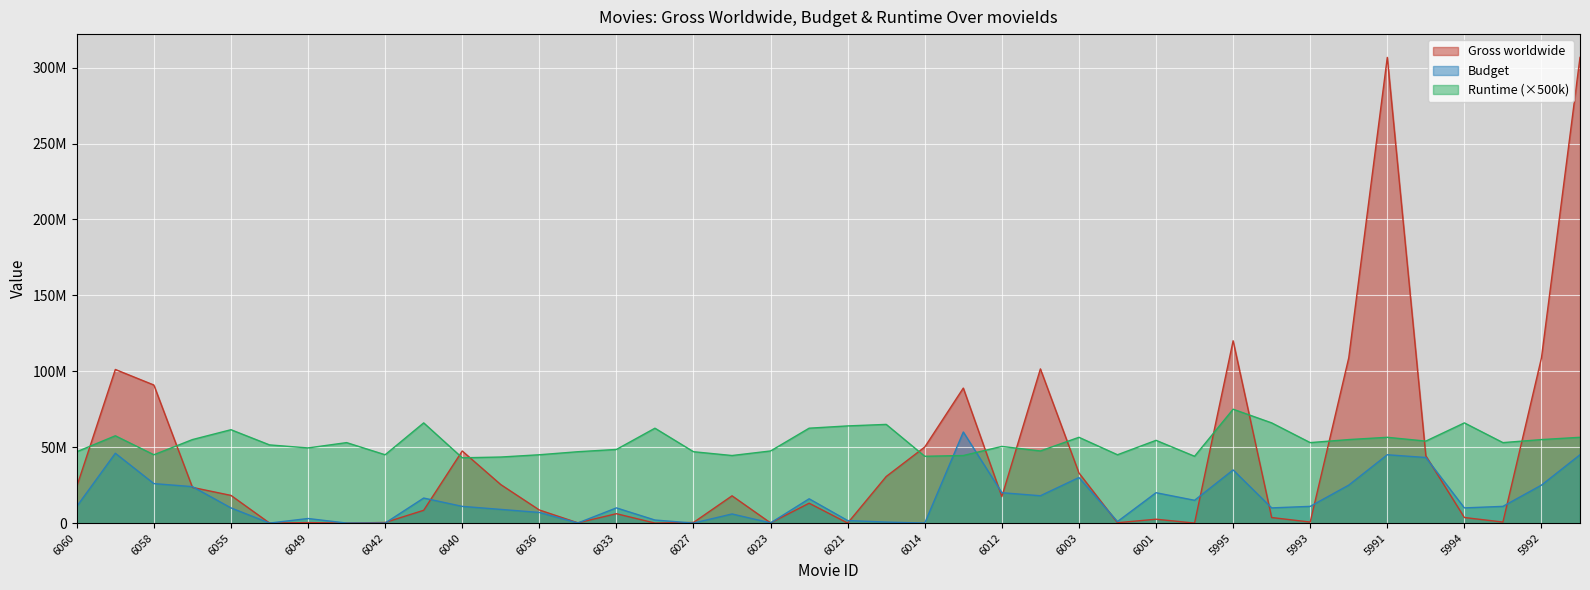

List the series in order of their peak value, highest first.

Gross worldwide, Runtime (×500k), Budget